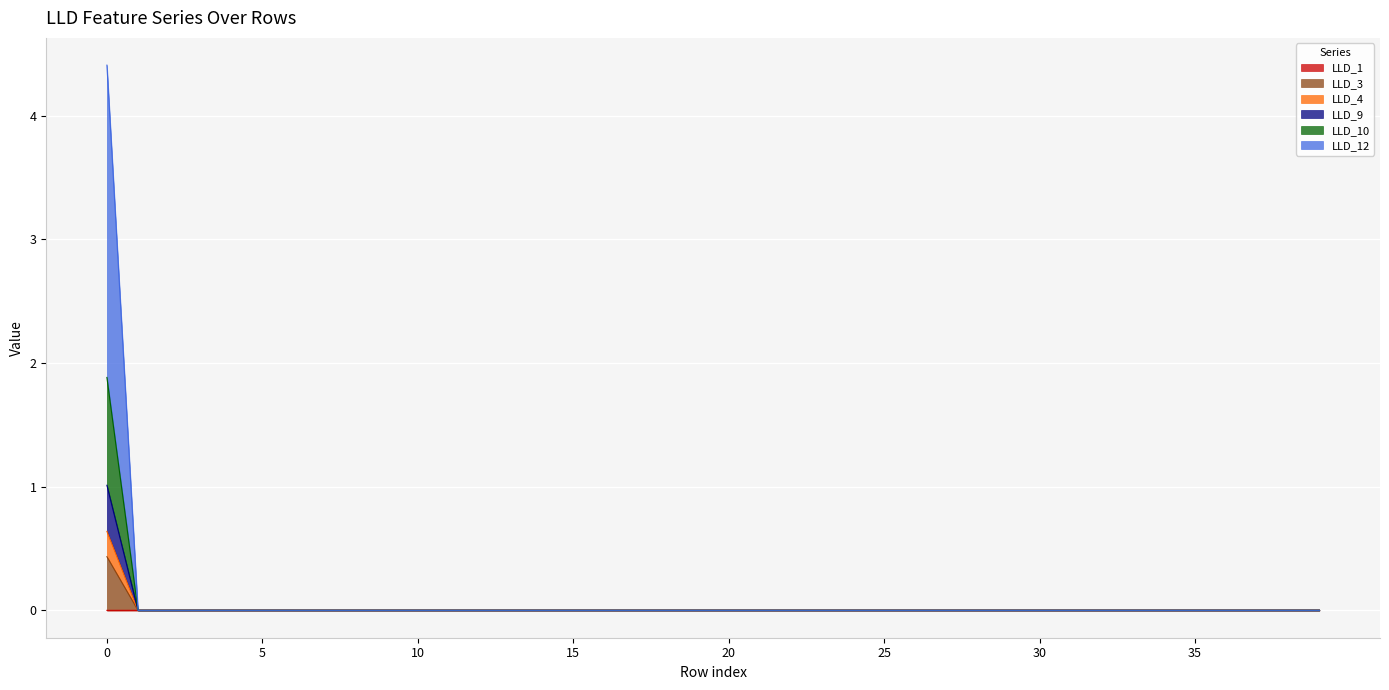

True or false: LLD_12 and LLD_4 intersect in this chart.

False